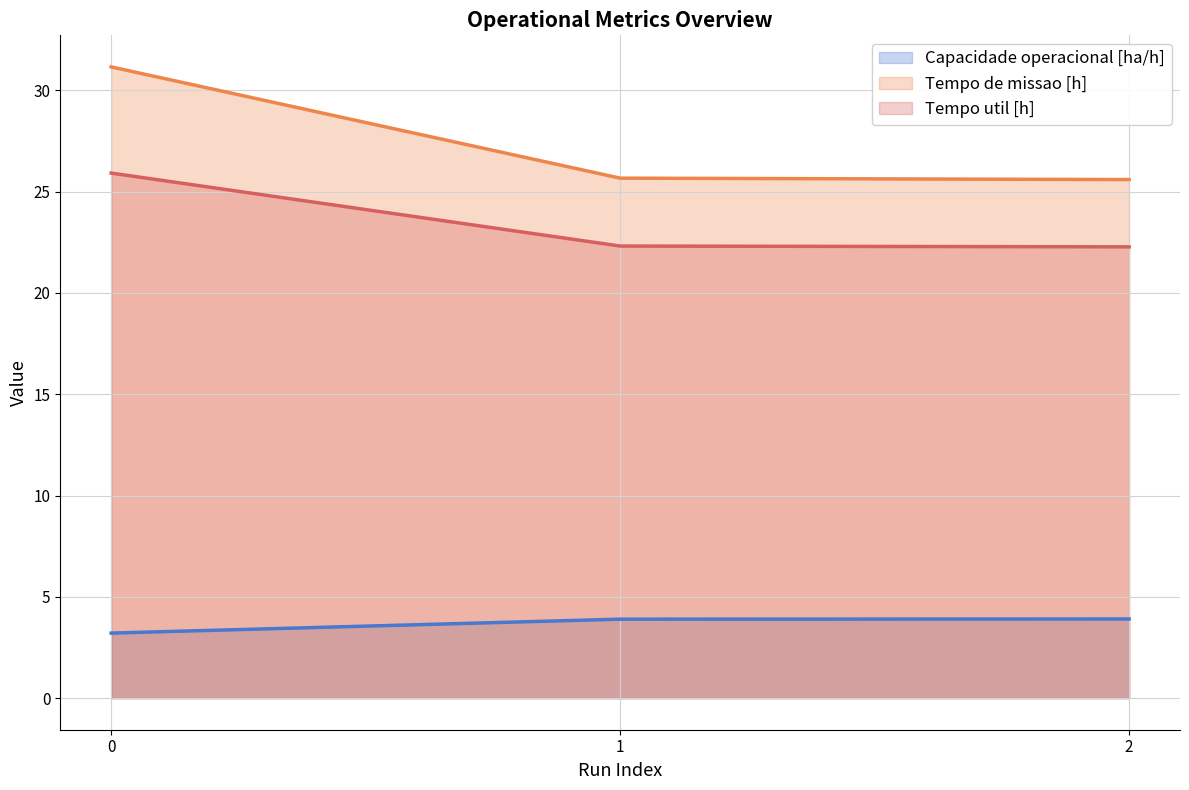

Reading left to right, transcribe all the data shown in this chart.

Capacidade operacional [ha/h]: 0=3.2	1=3.9	2=3.9
Tempo de missao [h]: 0=31.1	1=25.7	2=25.6
Tempo util [h]: 0=25.9	1=22.3	2=22.3